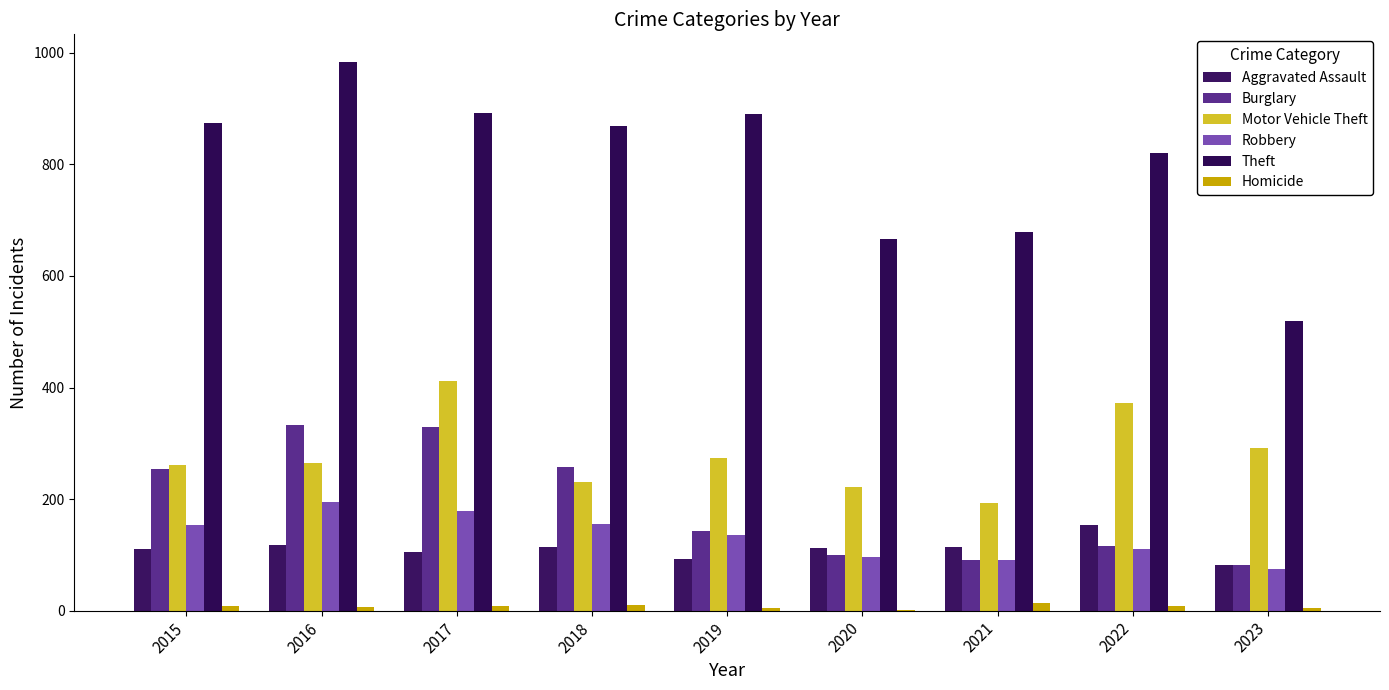

How many series are shown in this chart?

6